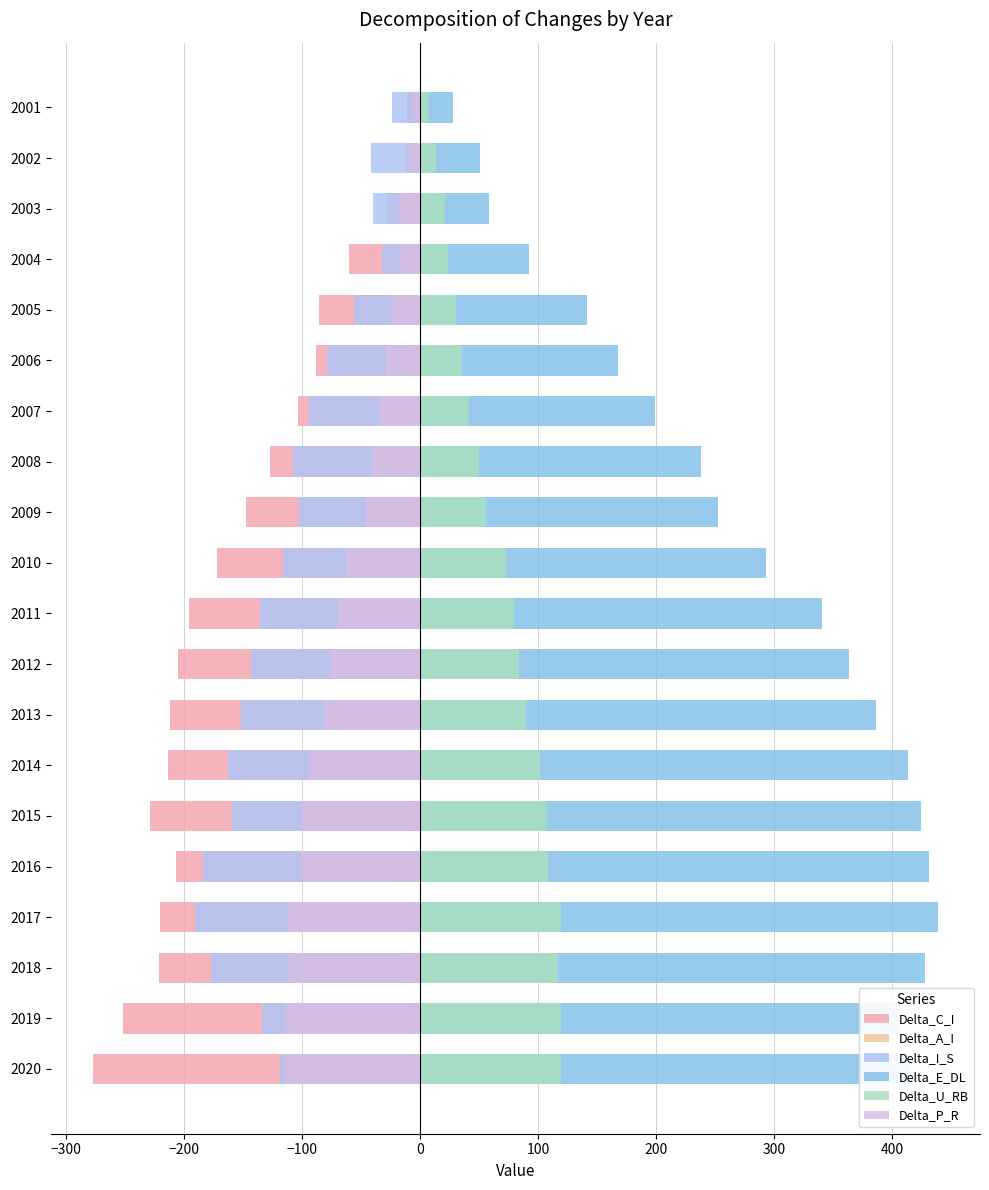

What is the difference between the highest and lowest values at 2009?

399.5